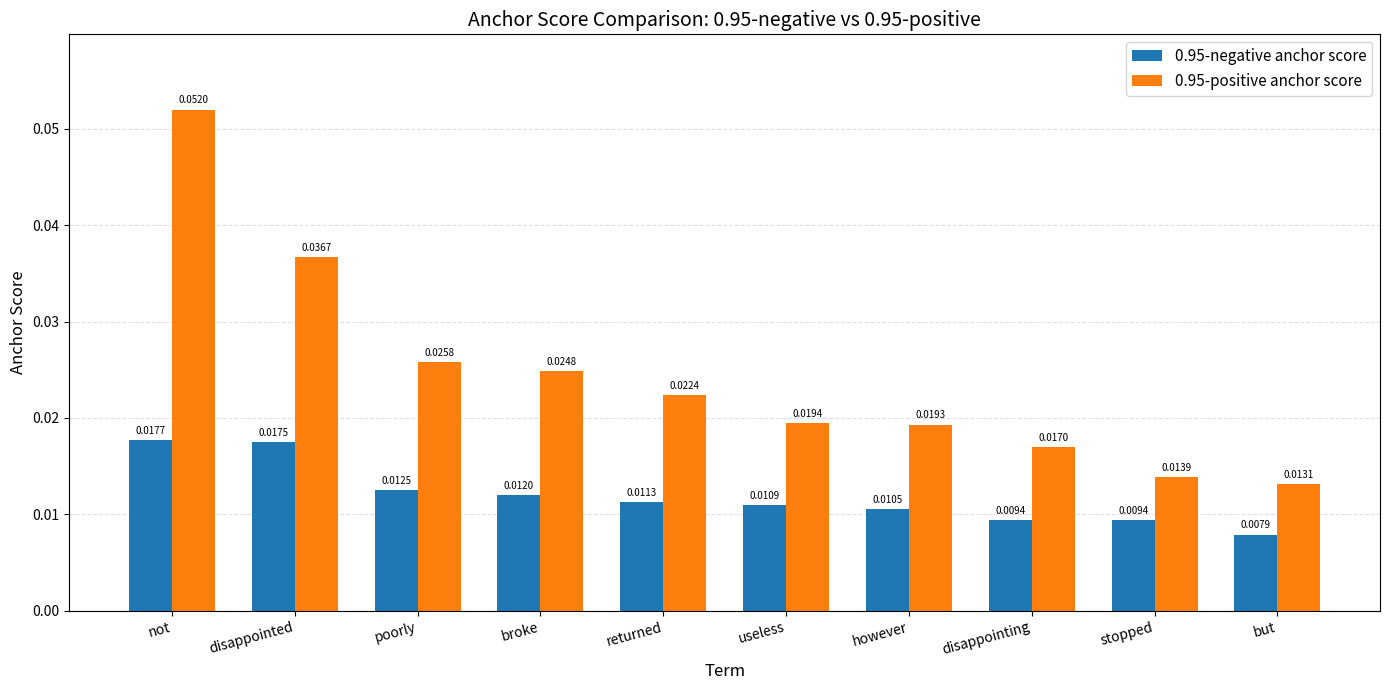

What position from the left is but?

10